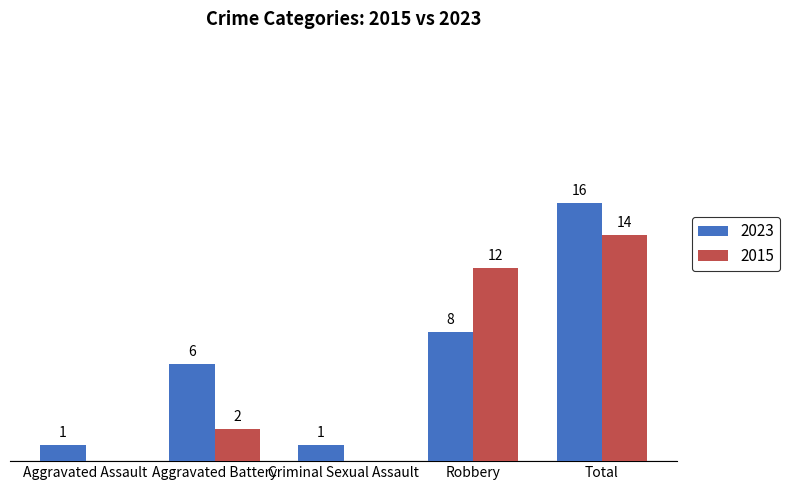

Where is 2023 nearest to the value 8?

Robbery